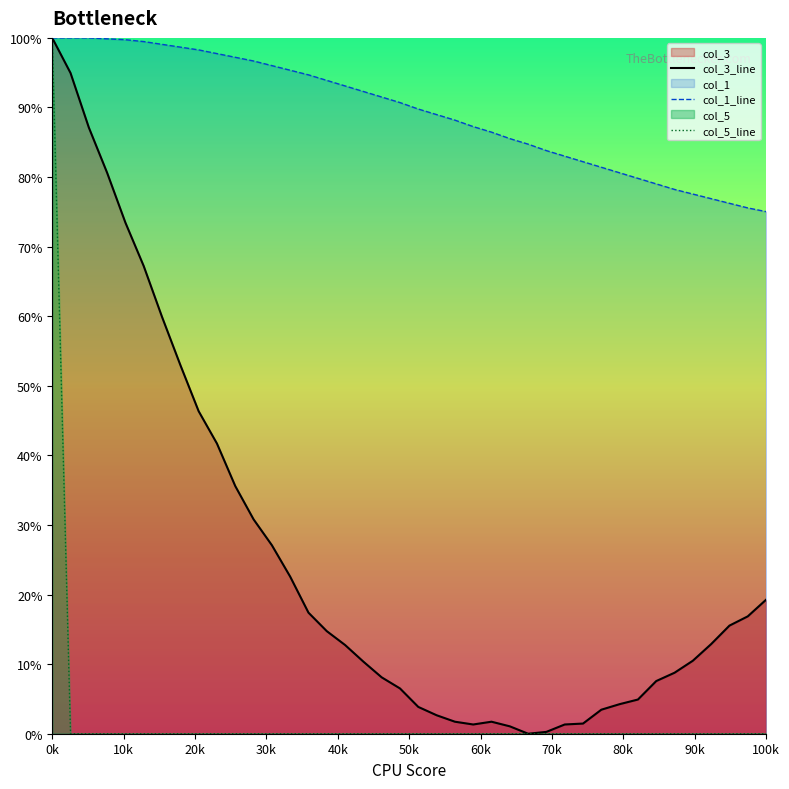

What is the label of the 17th point from the left?

16